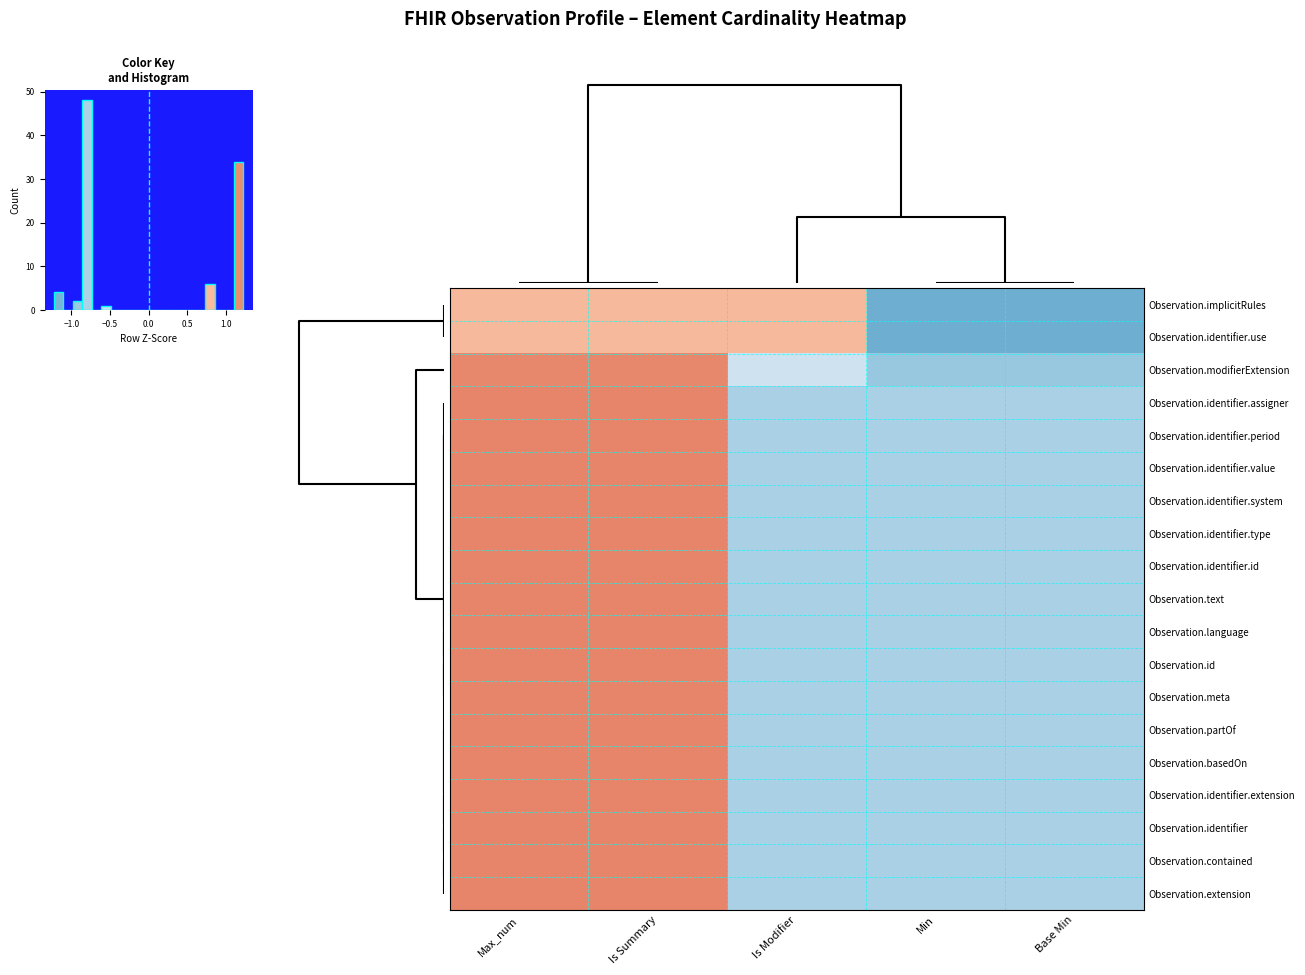

Reading left to right, list all the values displayed in this chart.

Observation.implicitRules: Max_num=0.8	Is Summary=0.8	Is Modifier=0.8	Min=-1.2	Base Min=-1.2
Observation.identifier.use: Max_num=0.8	Is Summary=0.8	Is Modifier=0.8	Min=-1.2	Base Min=-1.2
Observation.modifierExtension: Max_num=1.2	Is Summary=1.2	Is Modifier=-0.5	Min=-1.0	Base Min=-1.0
Observation.identifier.assigner: Max_num=1.2	Is Summary=1.2	Is Modifier=-0.8	Min=-0.8	Base Min=-0.8
Observation.identifier.period: Max_num=1.2	Is Summary=1.2	Is Modifier=-0.8	Min=-0.8	Base Min=-0.8
Observation.identifier.value: Max_num=1.2	Is Summary=1.2	Is Modifier=-0.8	Min=-0.8	Base Min=-0.8
Observation.identifier.system: Max_num=1.2	Is Summary=1.2	Is Modifier=-0.8	Min=-0.8	Base Min=-0.8
Observation.identifier.type: Max_num=1.2	Is Summary=1.2	Is Modifier=-0.8	Min=-0.8	Base Min=-0.8
Observation.identifier.id: Max_num=1.2	Is Summary=1.2	Is Modifier=-0.8	Min=-0.8	Base Min=-0.8
Observation.text: Max_num=1.2	Is Summary=1.2	Is Modifier=-0.8	Min=-0.8	Base Min=-0.8
Observation.language: Max_num=1.2	Is Summary=1.2	Is Modifier=-0.8	Min=-0.8	Base Min=-0.8
Observation.id: Max_num=1.2	Is Summary=1.2	Is Modifier=-0.8	Min=-0.8	Base Min=-0.8
Observation.meta: Max_num=1.2	Is Summary=1.2	Is Modifier=-0.8	Min=-0.8	Base Min=-0.8
Observation.partOf: Max_num=1.2	Is Summary=1.2	Is Modifier=-0.8	Min=-0.8	Base Min=-0.8
Observation.basedOn: Max_num=1.2	Is Summary=1.2	Is Modifier=-0.8	Min=-0.8	Base Min=-0.8
Observation.identifier.extension: Max_num=1.2	Is Summary=1.2	Is Modifier=-0.8	Min=-0.8	Base Min=-0.8
Observation.identifier: Max_num=1.2	Is Summary=1.2	Is Modifier=-0.8	Min=-0.8	Base Min=-0.8
Observation.contained: Max_num=1.2	Is Summary=1.2	Is Modifier=-0.8	Min=-0.8	Base Min=-0.8
Observation.extension: Max_num=1.2	Is Summary=1.2	Is Modifier=-0.8	Min=-0.8	Base Min=-0.8